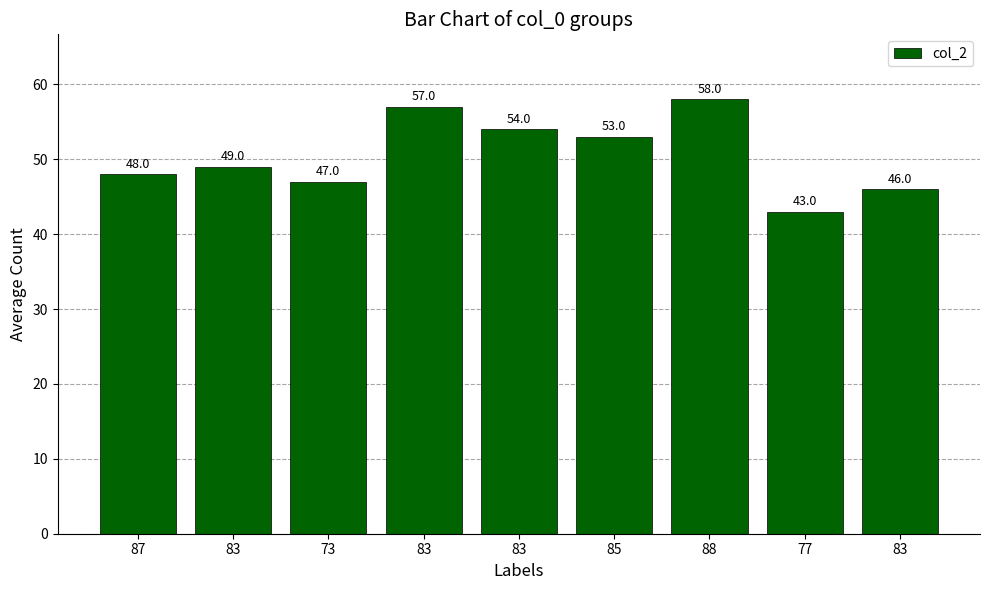

What value does the data have at 83?

57